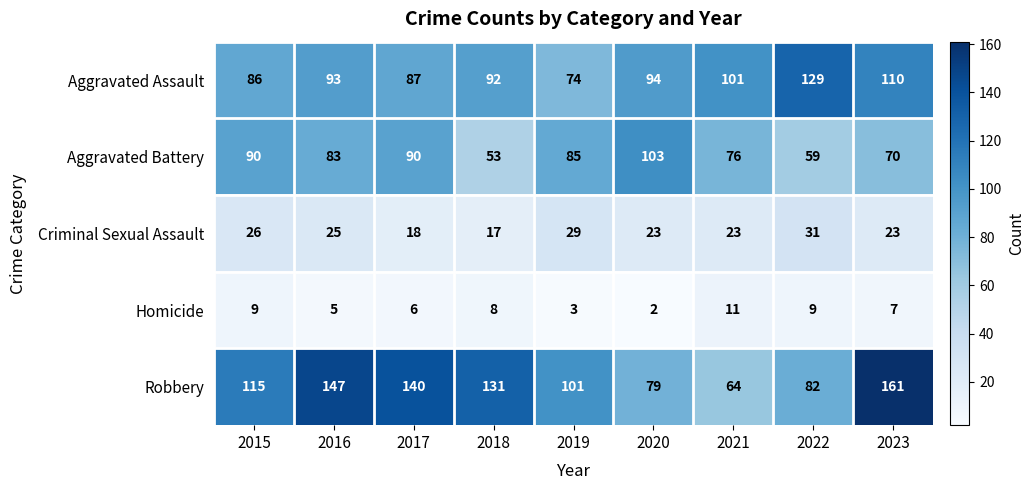

Is the value of Aggravated Battery at 2015 greater than the value of Aggravated Assault at 2021?

No